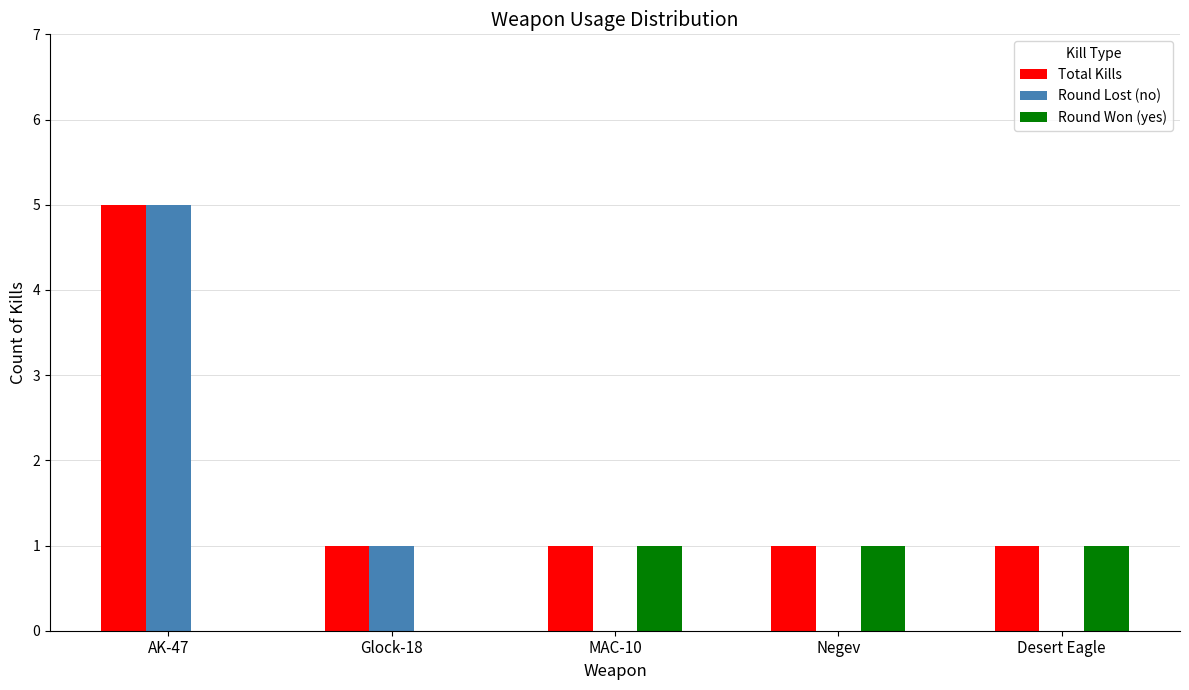

At which label is Round Lost (no) closest to 2?

Glock-18